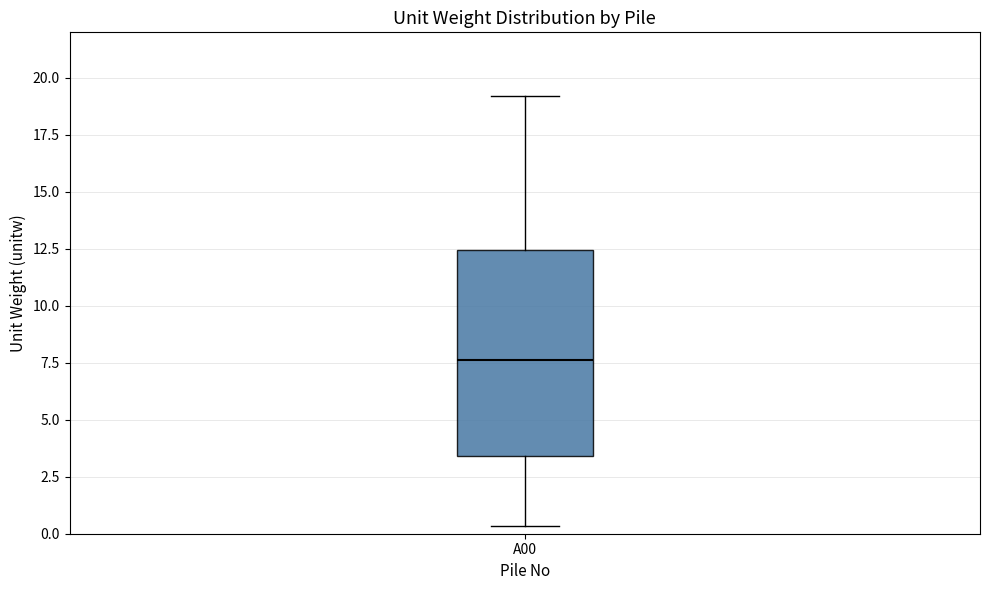

Read this box plot against the y-axis: the position of the median line, the range covered by the box, and the ends of both whiskers. The values are not printed on the chart, so give them approximately, as read against the axis.

median 7.5, box 3.5 to 12.5, whiskers 0.5 to 19.0